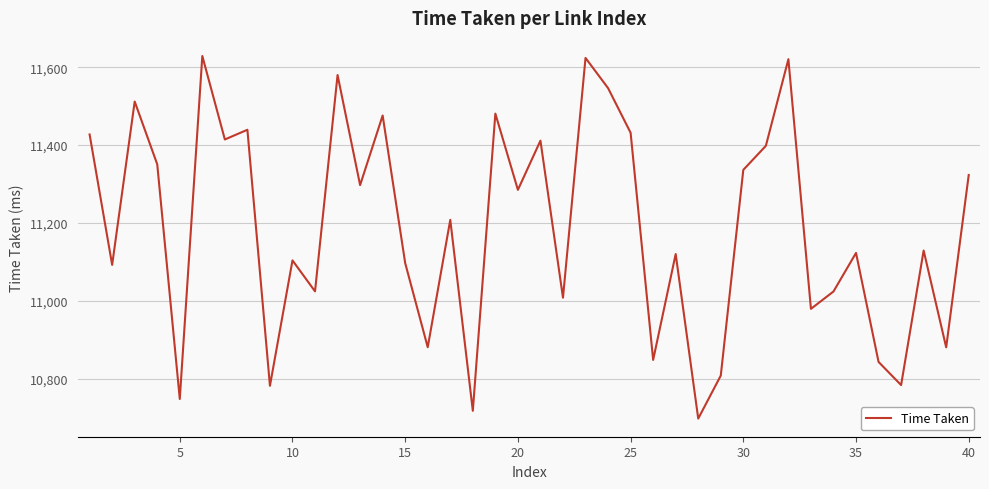

How many interior local peaks (higher than both neighbors) does the data have?

14